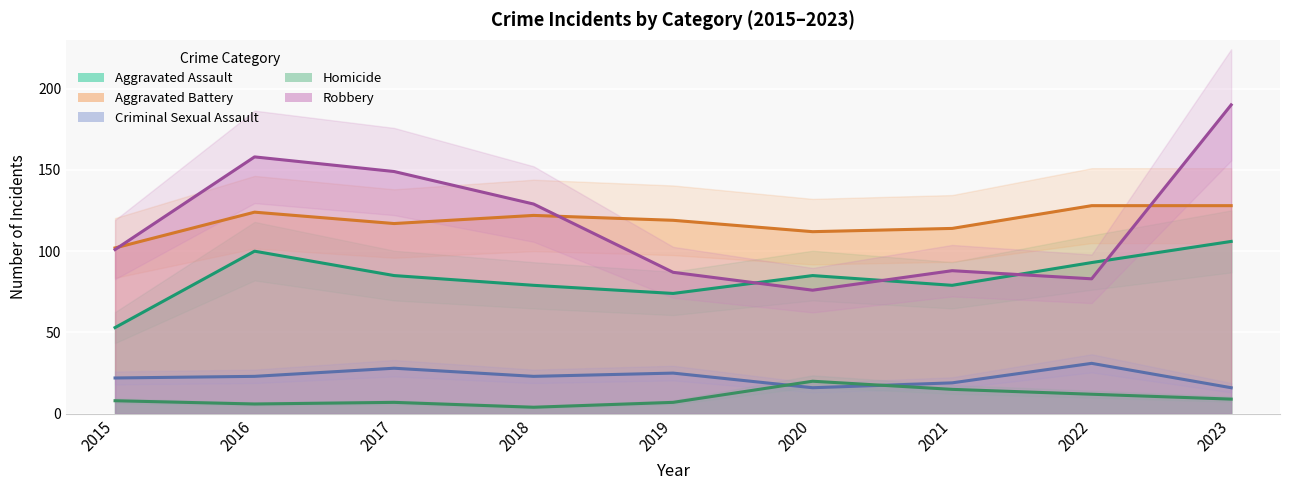

How many data points in Robbery are less than 101?

4